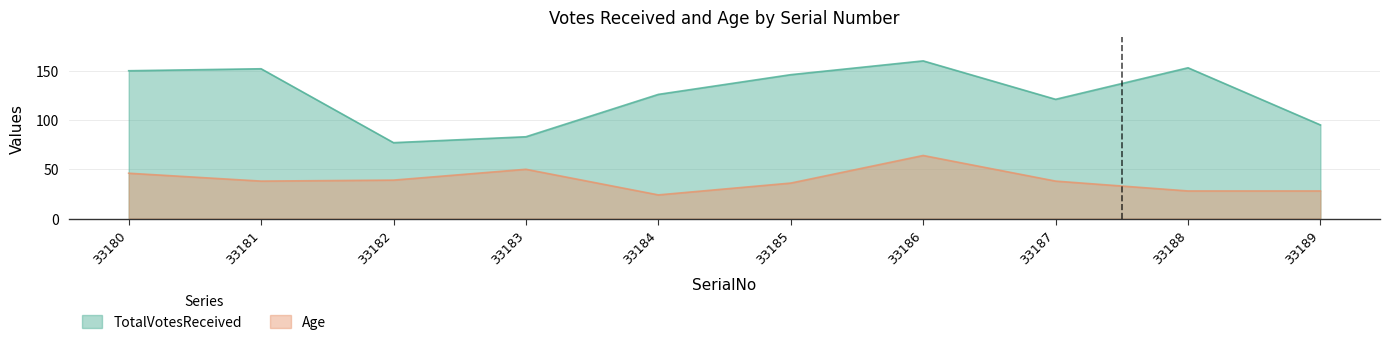

How many data points in TotalVotesReceived are above 146?

4